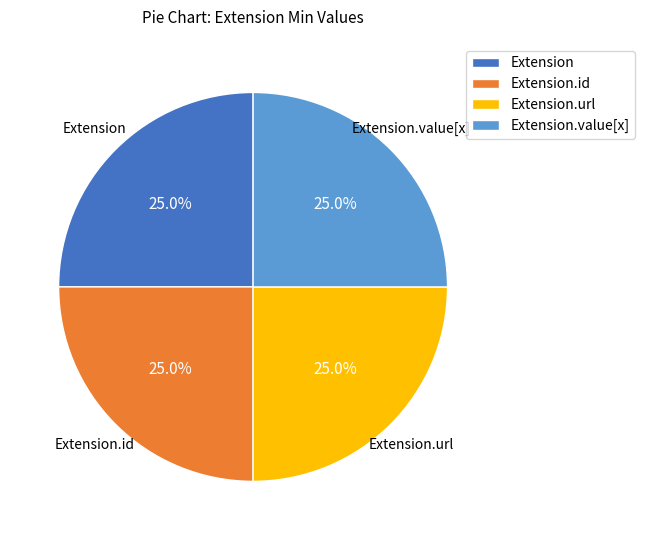

What portion of the pie excludes Extension?

75.0%